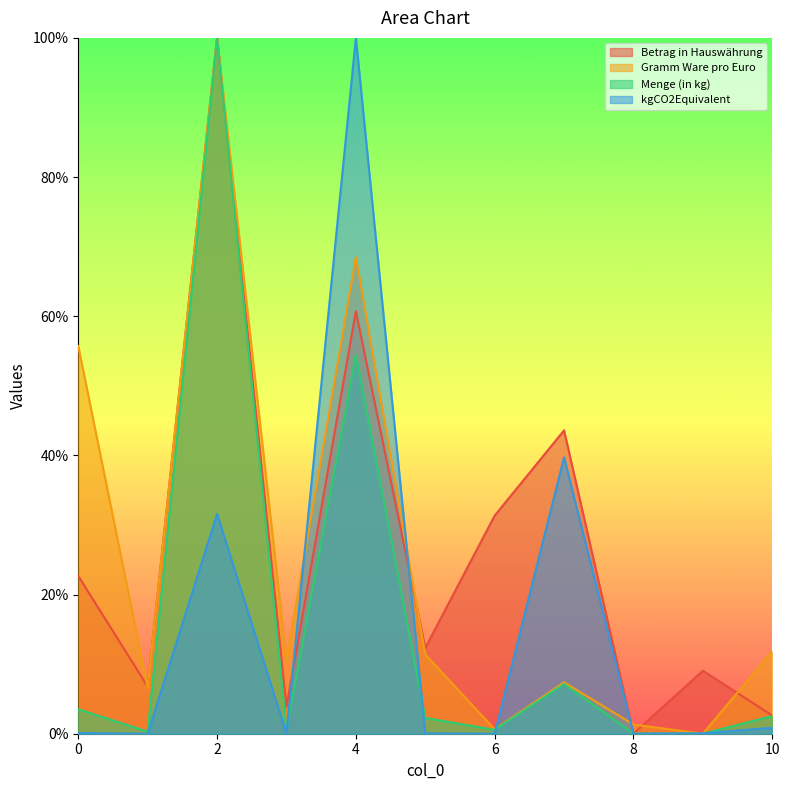

Where is the first local maximum for kgCO2Equivalent?

2